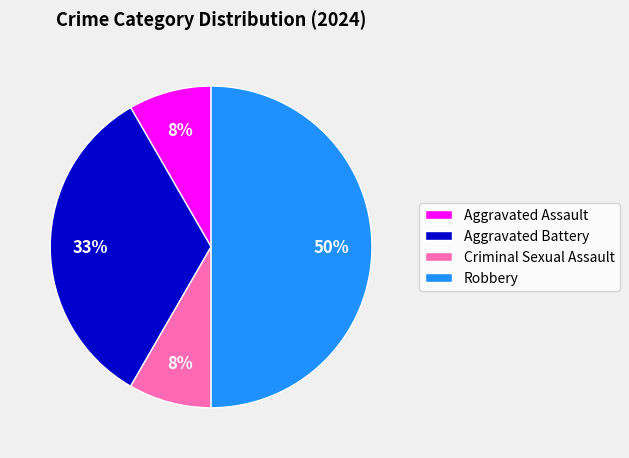

The Aggravated Battery slice represents 33% of the pie. True or false?

True